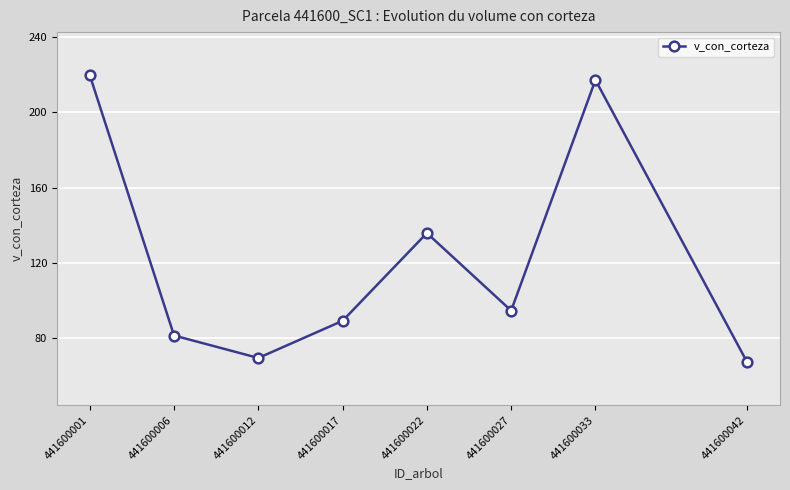

Where is the data nearest to the value 143?

441600022